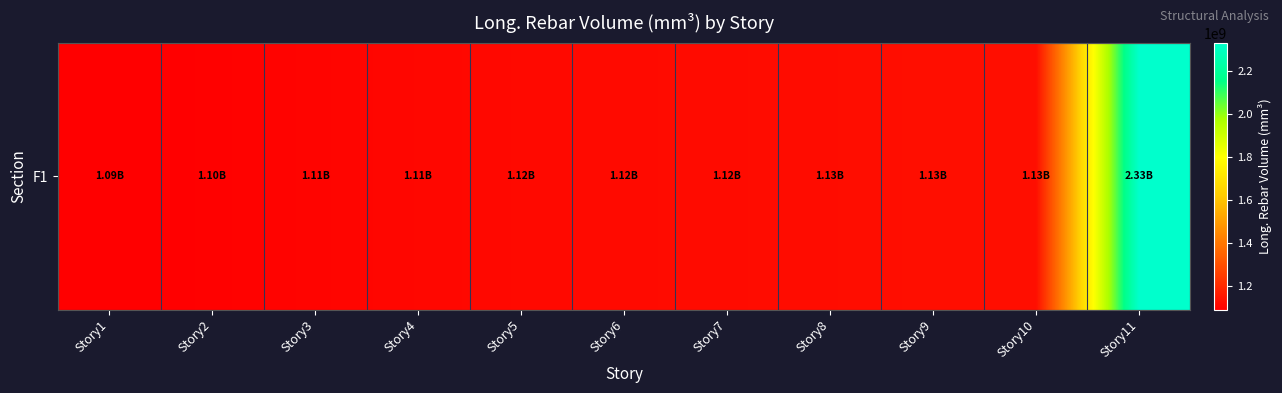

Reading left to right, list all the values displayed in this chart.

1092066138.2	1097859649.8	1105649917.0	1111661861.8	1116789695.8	1120145695.8	1123083668.2	1125333124.4	1133140036.9	1131223871.0	2331353179.7